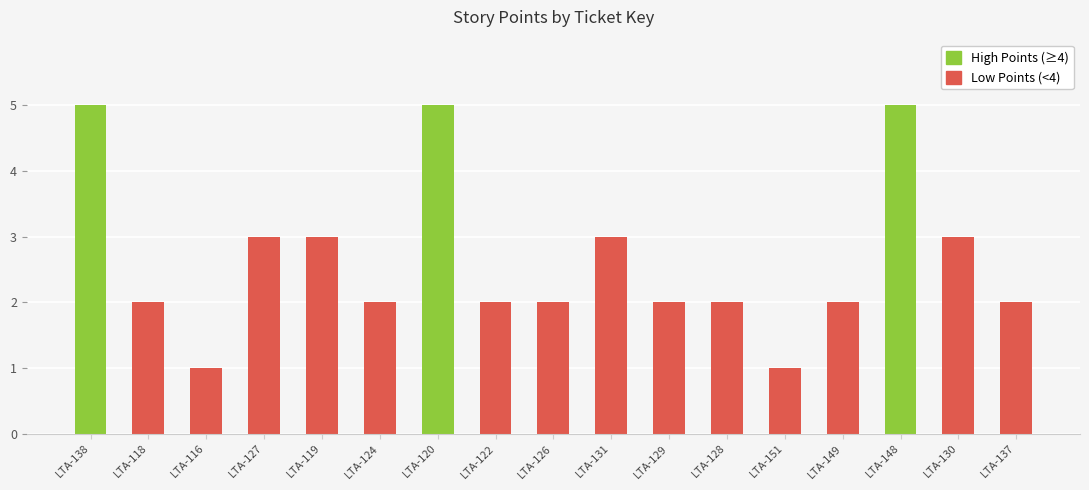

What is the label of the 1st bar from the left?

LTA-138